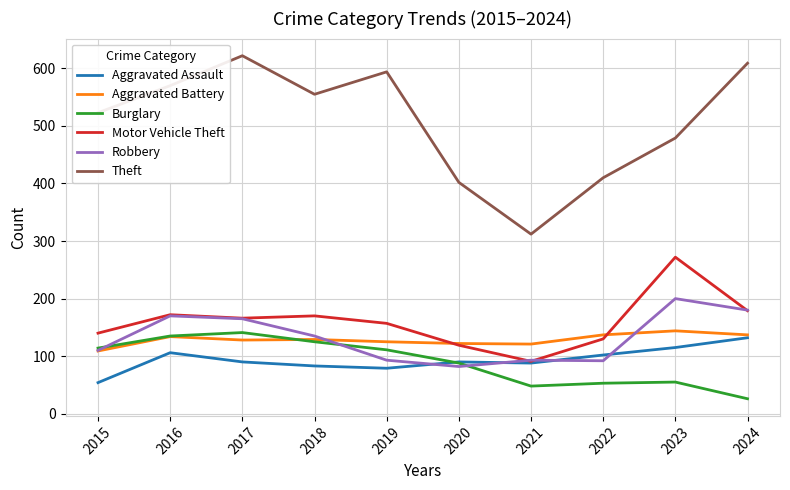

What is the sum of the Burglary values at 2016 and 2021?

183